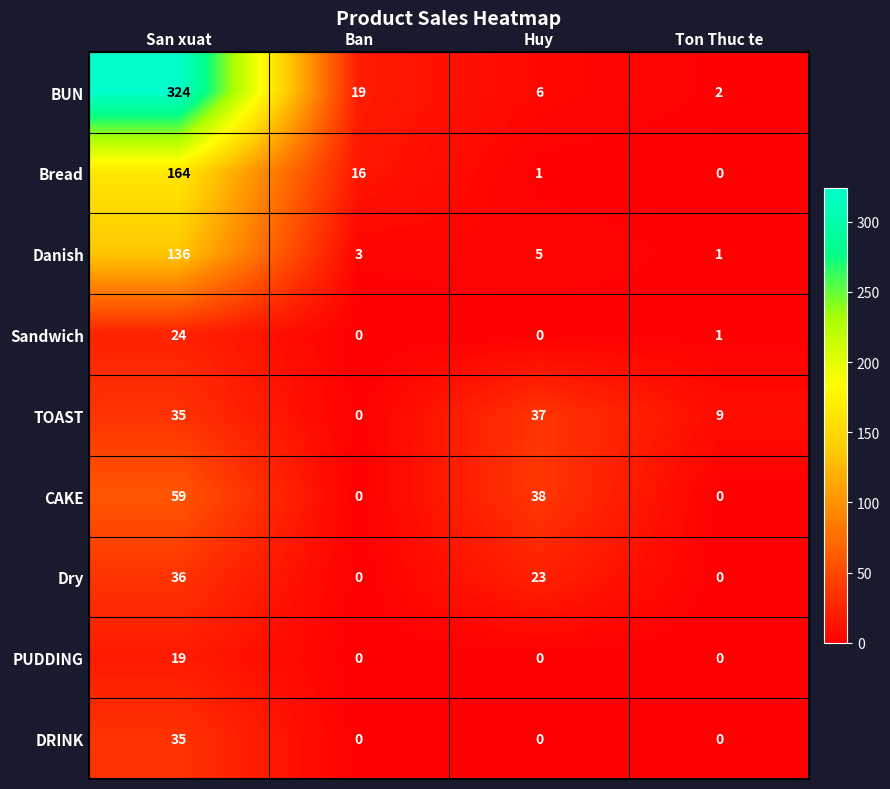

What is the total value across all series at San xuat?

832